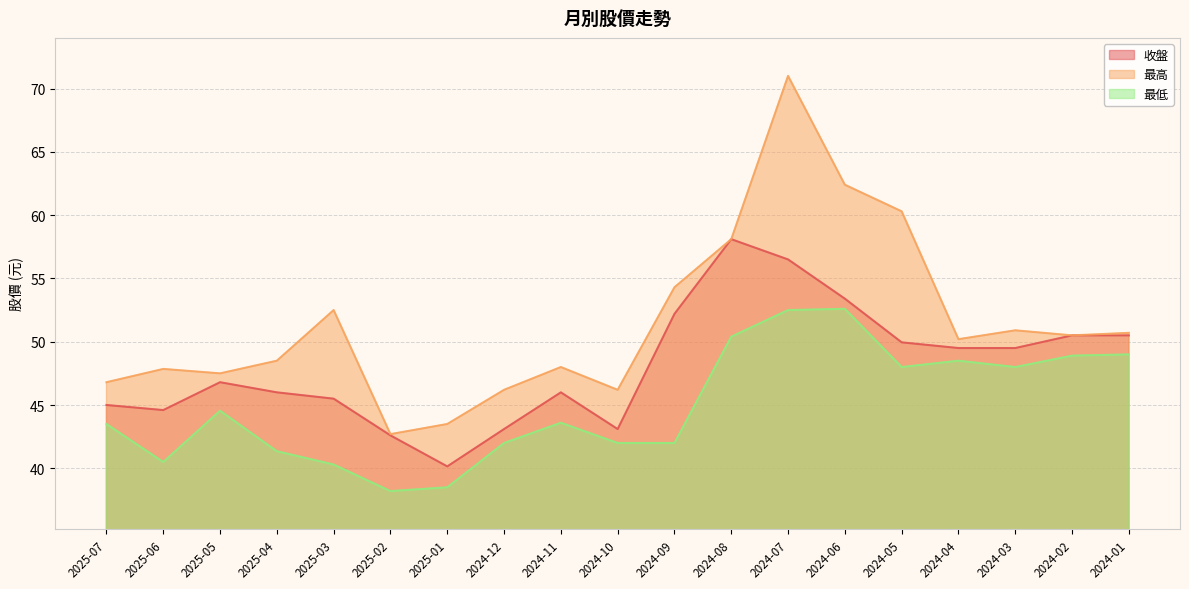

Which series has the largest range (max minus min)?

最高